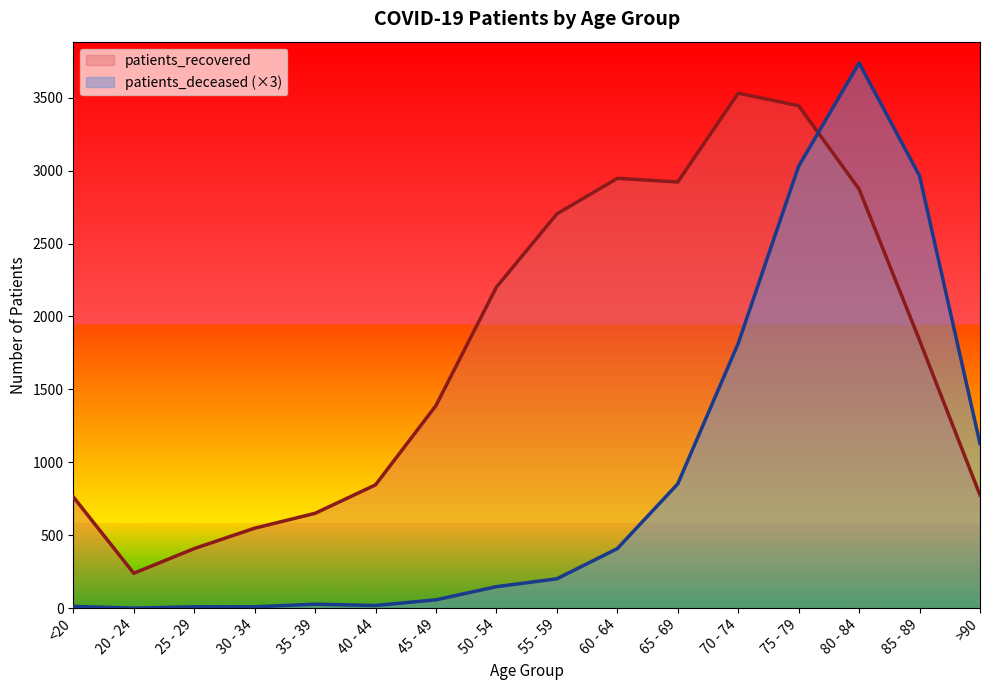

At which label is patients_deceased closest to 1869?

70 - 74